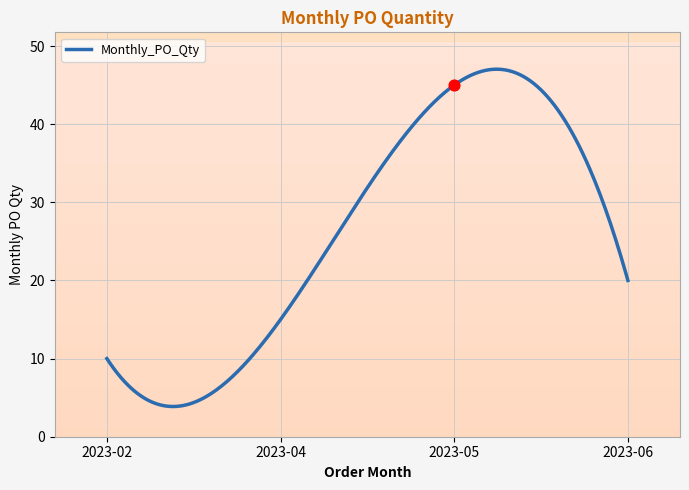

Between 2023-05 and 2023-02, which is larger?

2023-05